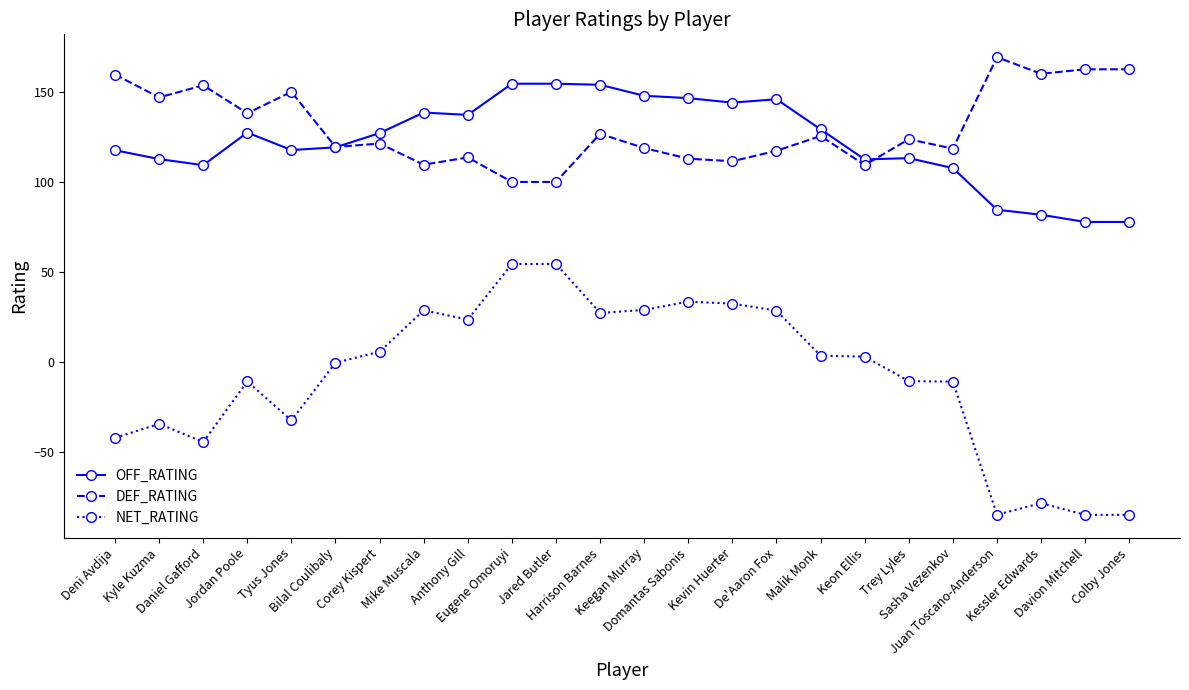

What is the lowest value of the OFF_RATING series?

77.8